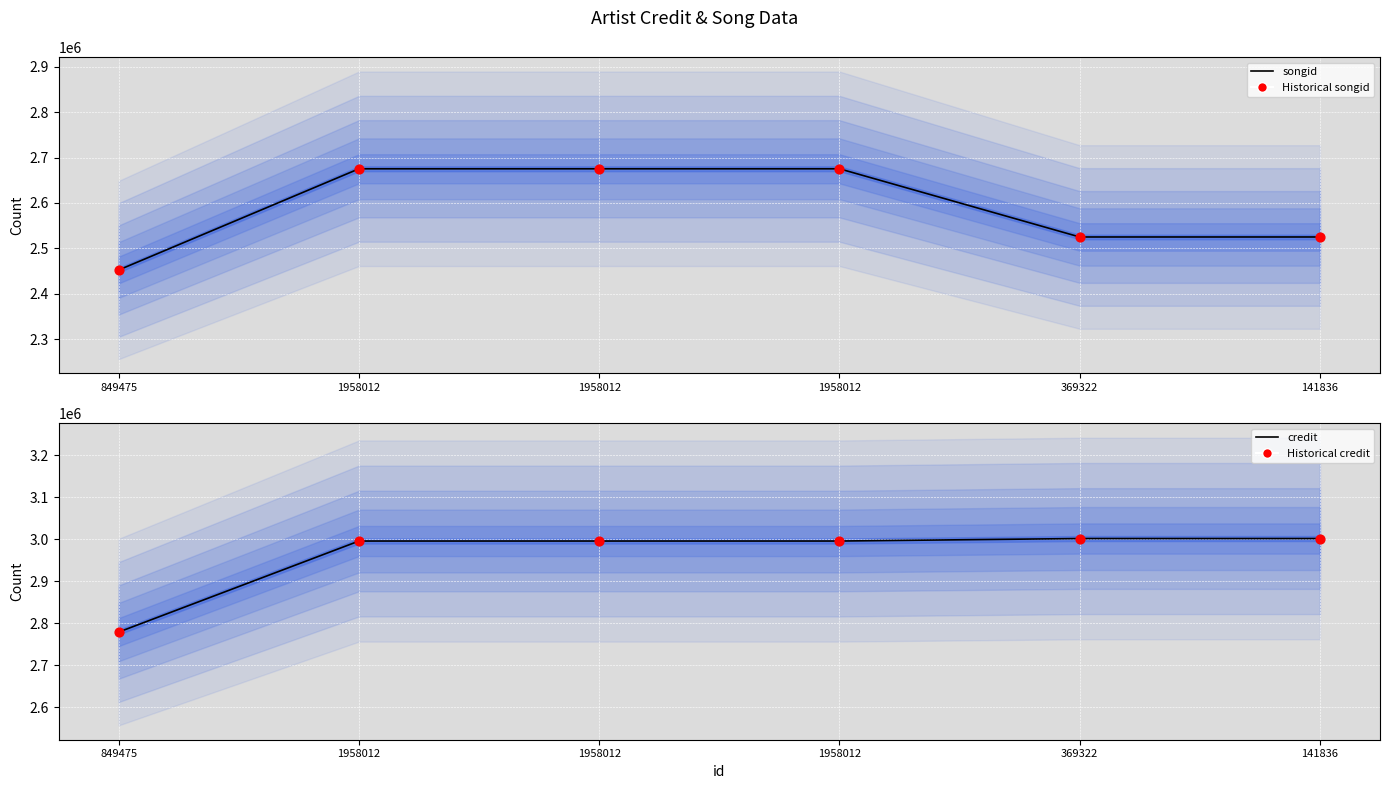

What are all the series names shown in the legend?

songid, Historical songid, credit, Historical credit